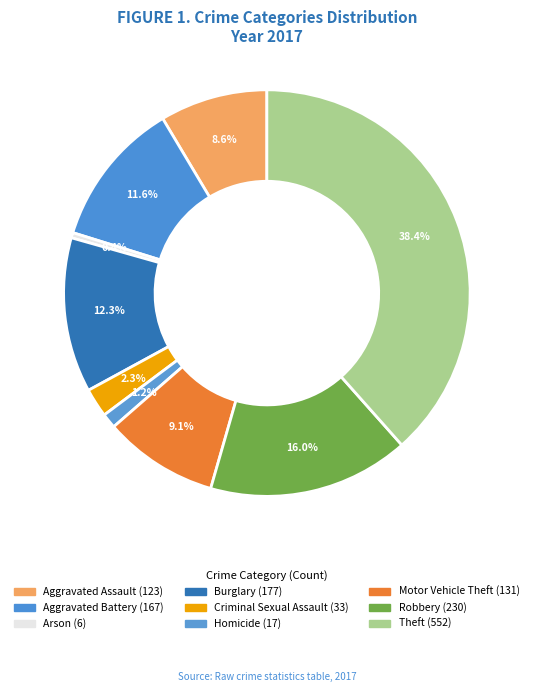

To the nearest percent, what is the average slice percentage?

11%